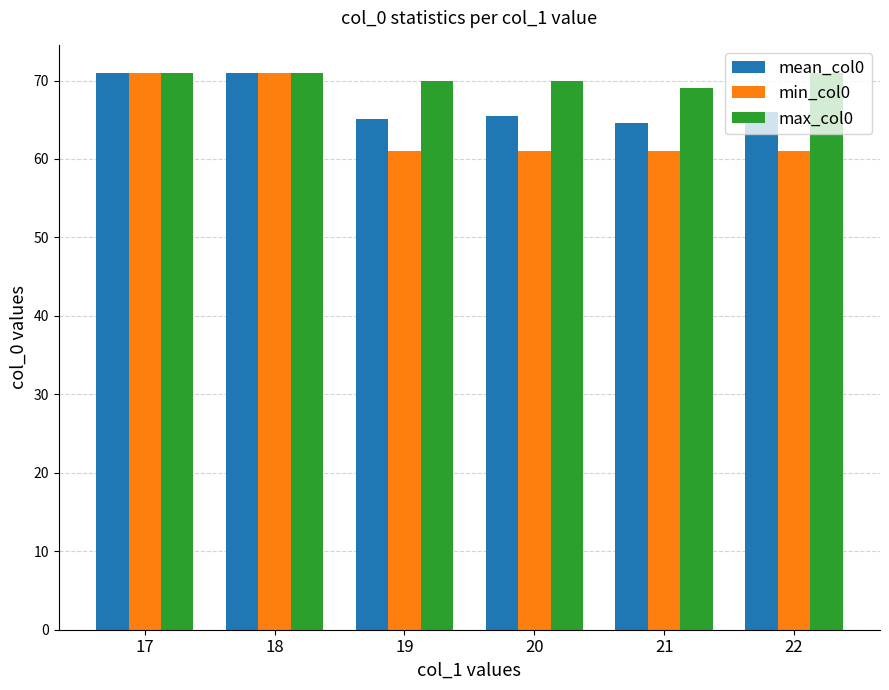

Reading left to right, extract all data points from this chart.

mean_col0: 71.0	71.0	65.1	65.5	64.6	66.0
min_col0: 71.0	71.0	61.0	61.0	61.0	61.0
max_col0: 71.0	71.0	70.0	70.0	69.0	71.0